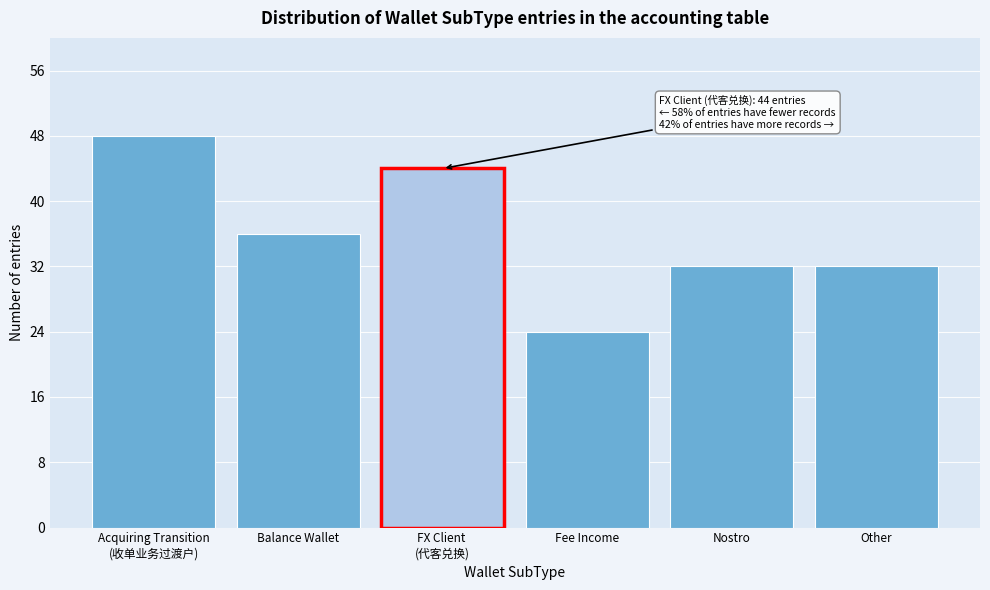

Reading left to right, what are all the values shown in this chart?

48	36	44	24	32	32